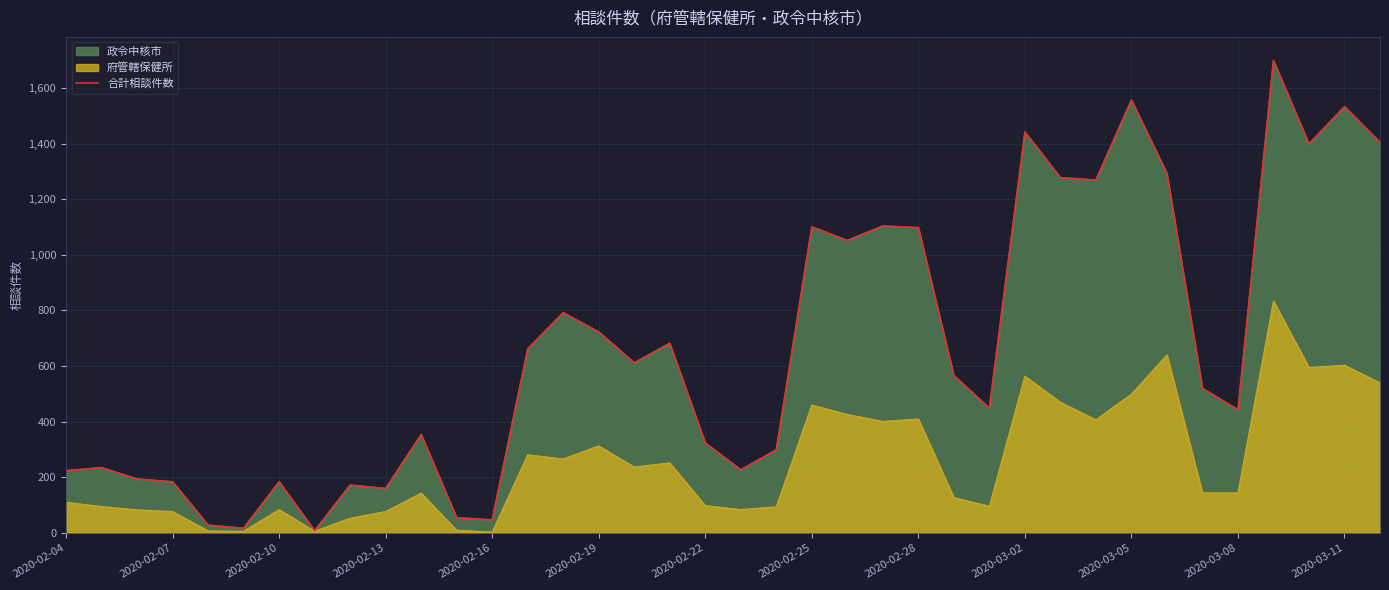

True or false: the data shows 600 at 2020-03-08.

False